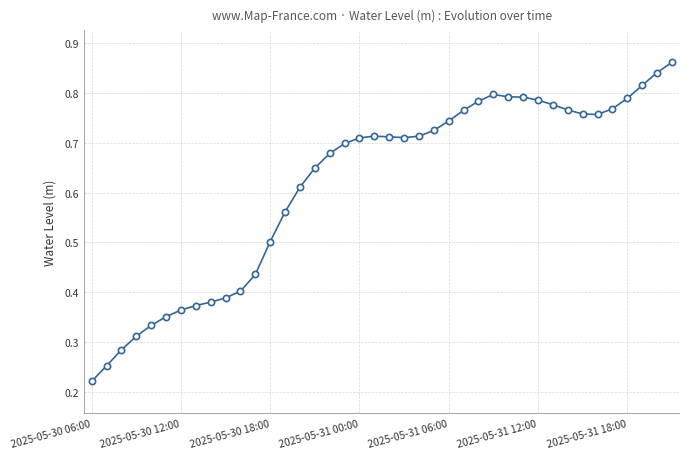

How many values are between 0 and 1?

40